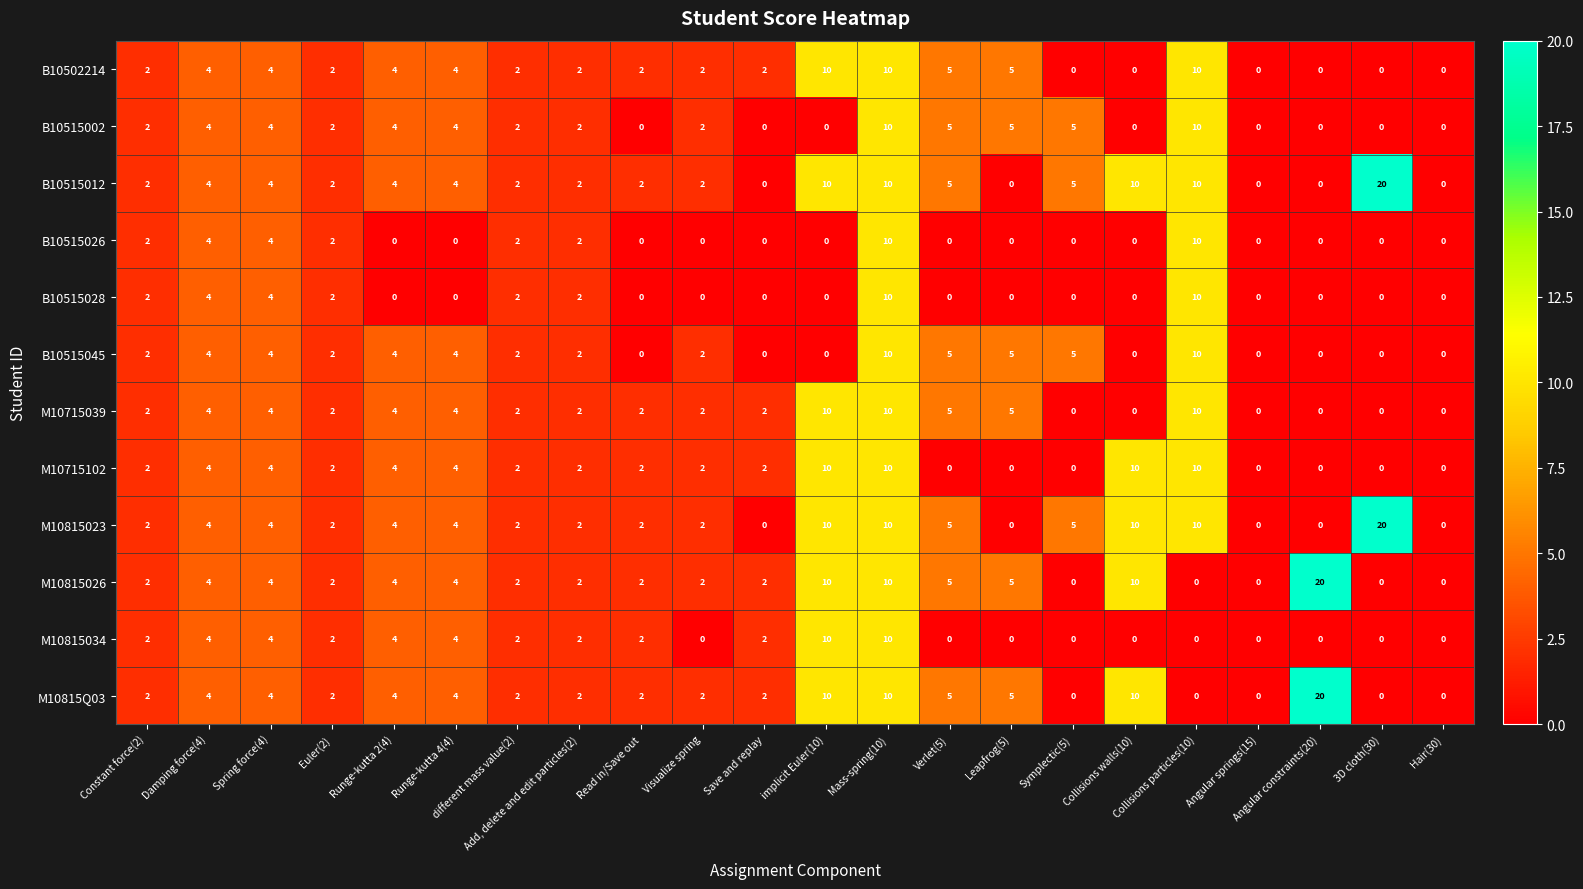

What is the sum of all B10515028 values?

36